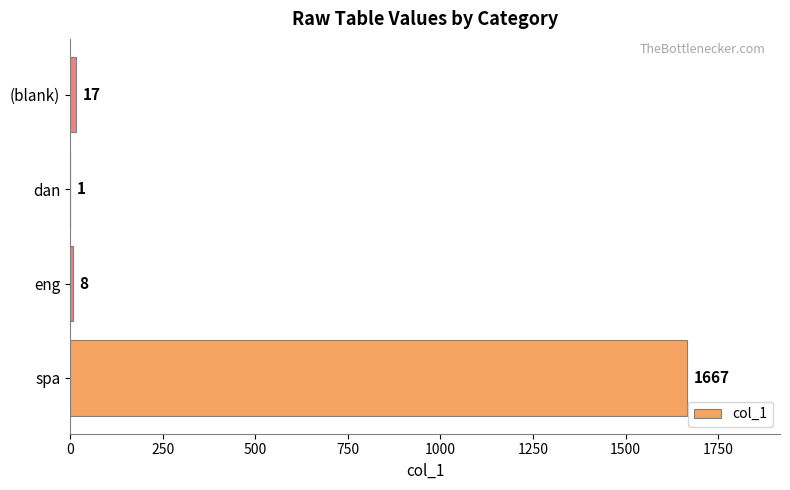

What is the maximum value shown in the chart?

1667